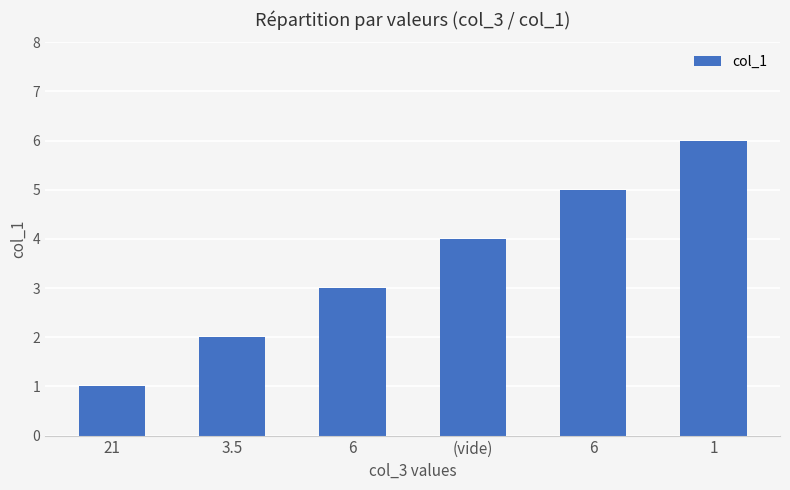

How many bars are there in total?

6